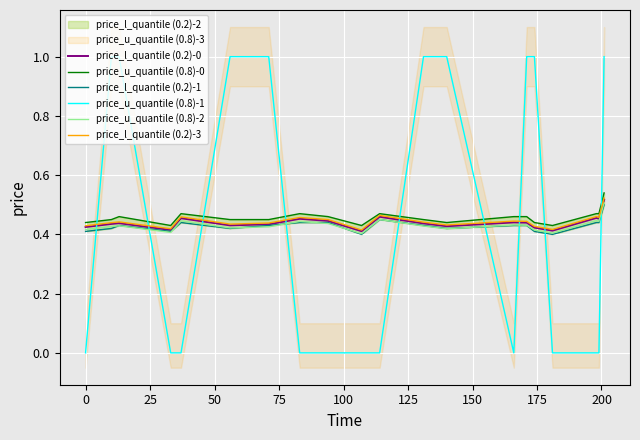

After their last crossing, which series has the higher values: price_u_quantile (0.8)-2 or price_u_quantile (0.8)-1?

price_u_quantile (0.8)-1